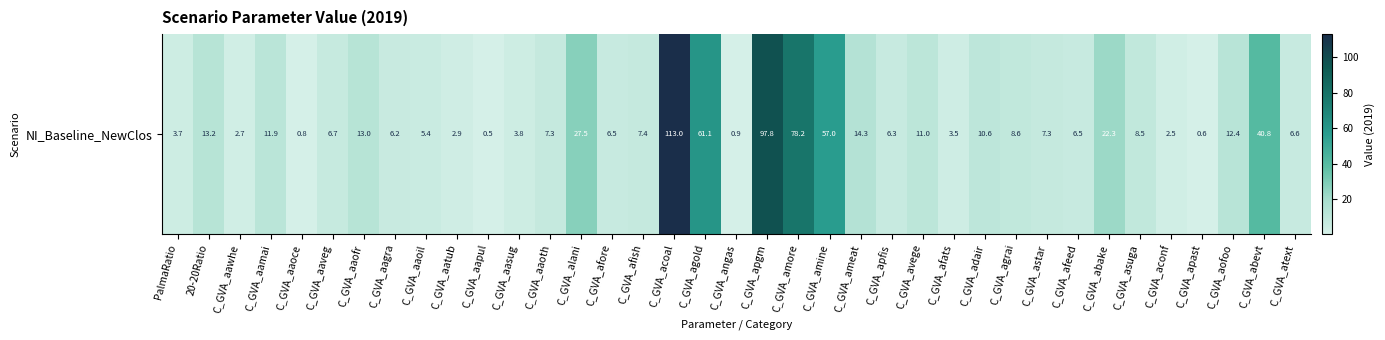

Approximately how many times larger is the value at C_GVA_aagra compared to PalmaRatio?

1.7